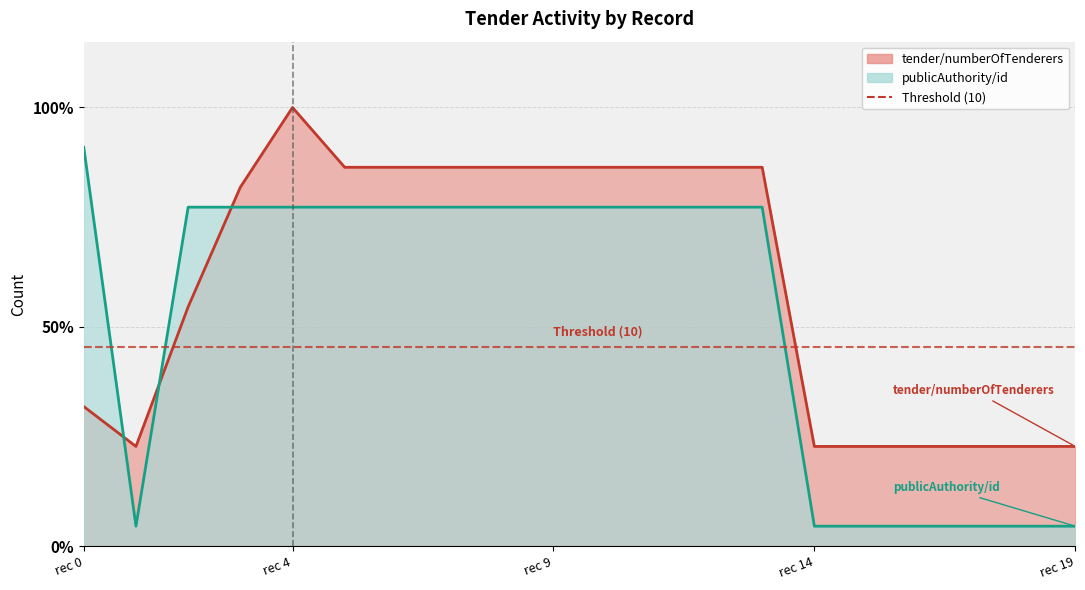

Which series has the largest range (max minus min)?

publicAuthority/id